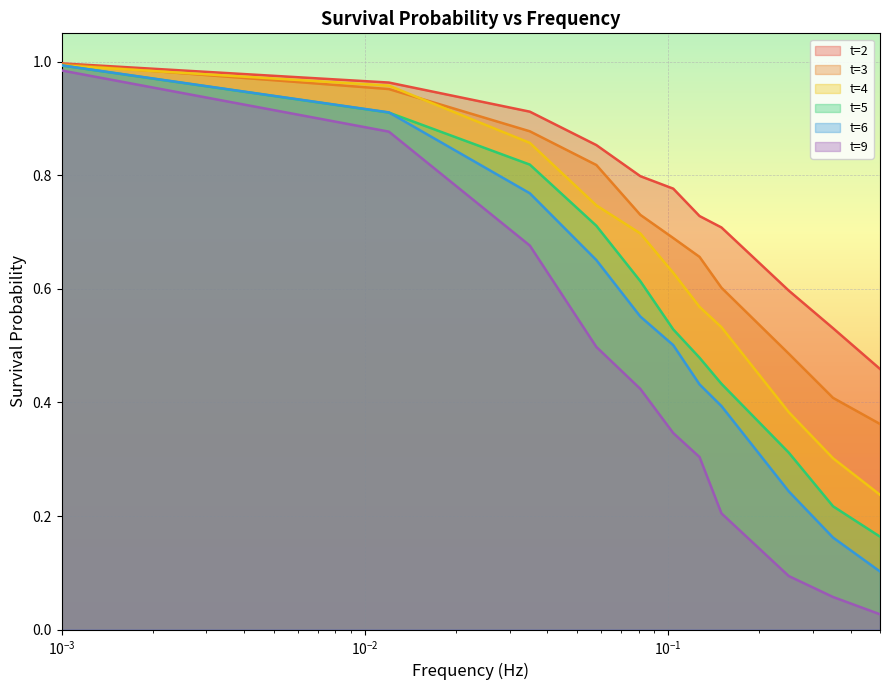

What is the difference between the highest and lowest values at 0.104?

0.4